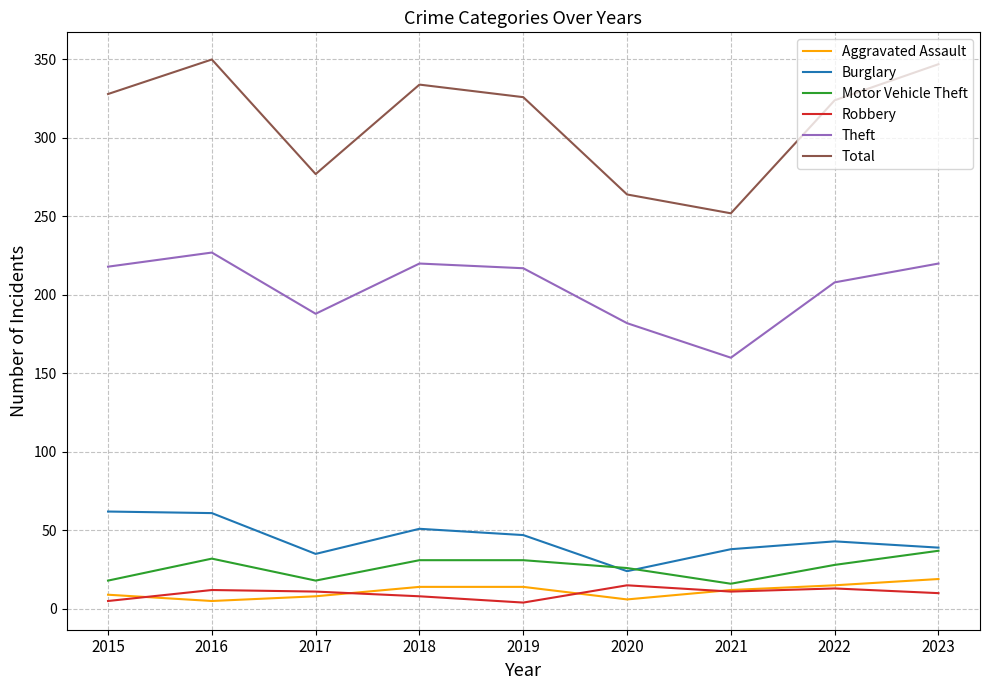

What is the maximum value shown in the chart?

350